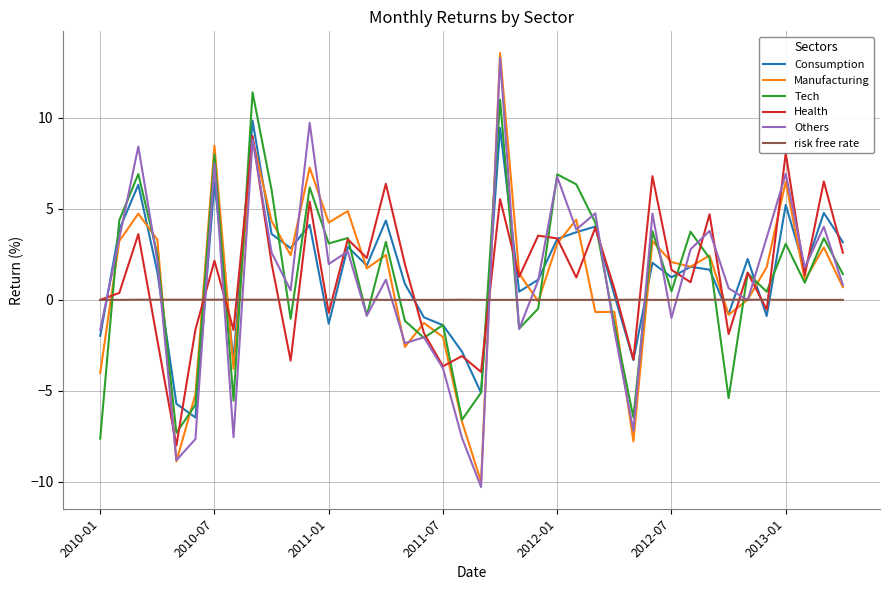

True or false: Tech has more than 0 interior local peaks.

True